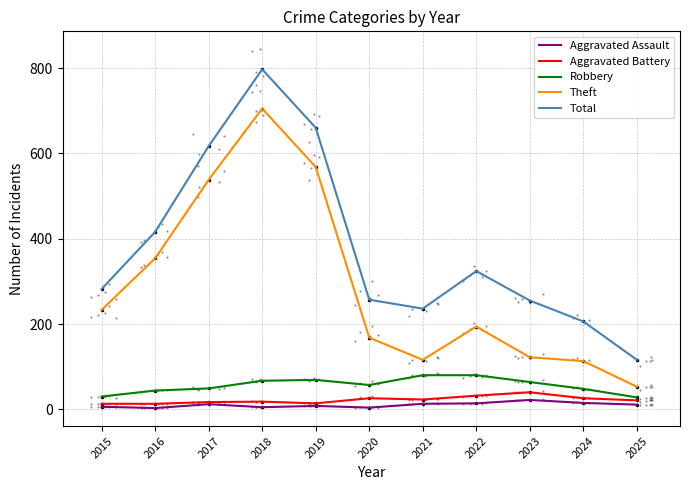

What is the value of the Total point at the 10th from the left?

206